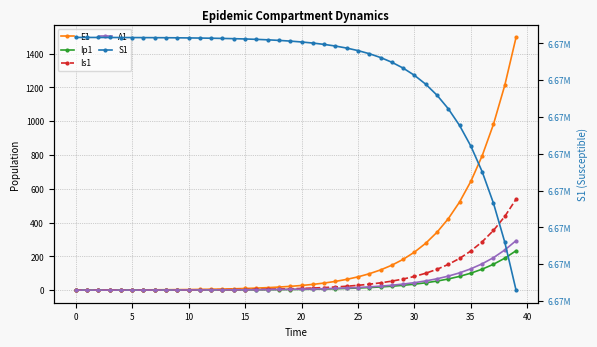

Reading right to left, extract all data points from this chart.

E1: 1496.2	1212.0	981.8	795.3	644.2	521.8	422.7	342.4	277.3	224.6	182.0	147.4	119.4	96.7	78.3	63.4	51.4	41.6	33.7	27.3	22.1	17.9	14.5	11.8	9.5	7.7	6.2	5.1	4.1	3.3	2.7	2.2	1.8	1.4	1.1	0.9	0.7	0.5	0.3	0.0
Ip1: 233.0	188.7	152.9	123.8	100.3	81.3	65.8	53.3	43.2	35.0	28.3	22.9	18.6	15.1	12.2	9.9	8.0	6.5	5.2	4.3	3.4	2.8	2.3	1.8	1.5	1.2	1.0	0.8	0.6	0.5	0.4	0.3	0.3	0.2	0.2	0.1	0.1	0.1	0.0	0.0
Is1: 538.2	436.0	353.1	286.1	231.7	187.7	152.0	123.1	99.7	80.8	65.4	53.0	42.9	34.8	28.2	22.8	18.5	15.0	12.1	9.8	8.0	6.5	5.2	4.2	3.4	2.8	2.3	1.9	1.5	1.3	1.0	0.9	0.8	0.7	0.6	0.6	0.6	0.7	0.8	1.0
A1: 292.8	237.1	192.1	155.6	126.0	102.1	82.7	67.0	54.3	43.9	35.6	28.8	23.4	18.9	15.3	12.4	10.1	8.1	6.6	5.3	4.3	3.5	2.8	2.3	1.9	1.5	1.2	1.0	0.8	0.6	0.5	0.4	0.3	0.2	0.2	0.1	0.1	0.0	0.0	0.0
S1: 6667646.1	6668298.9	6668827.7	6669256.1	6669603.1	6669884.2	6670111.9	6670296.4	6670445.8	6670566.8	6670664.8	6670744.2	6670808.5	6670860.6	6670902.8	6670937.0	6670964.7	6670987.1	6671005.2	6671020.0	6671031.9	6671041.5	6671049.3	6671055.7	6671060.8	6671065.0	6671068.3	6671071.0	6671073.2	6671075.0	6671076.5	6671077.7	6671078.6	6671079.4	6671080.0	6671080.5	6671081.0	6671081.3	6671081.6	6671082.0